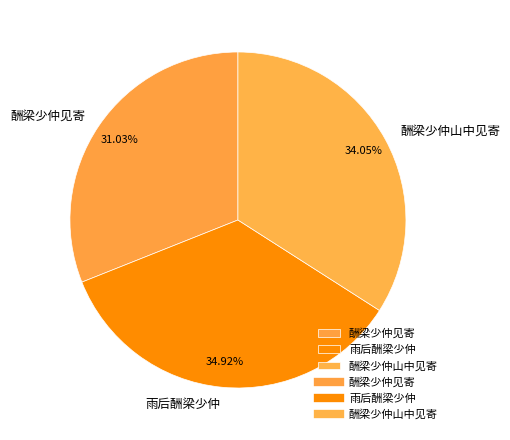

To the nearest percent, what portion does 酬梁少仲山中见寄 represent?

34%